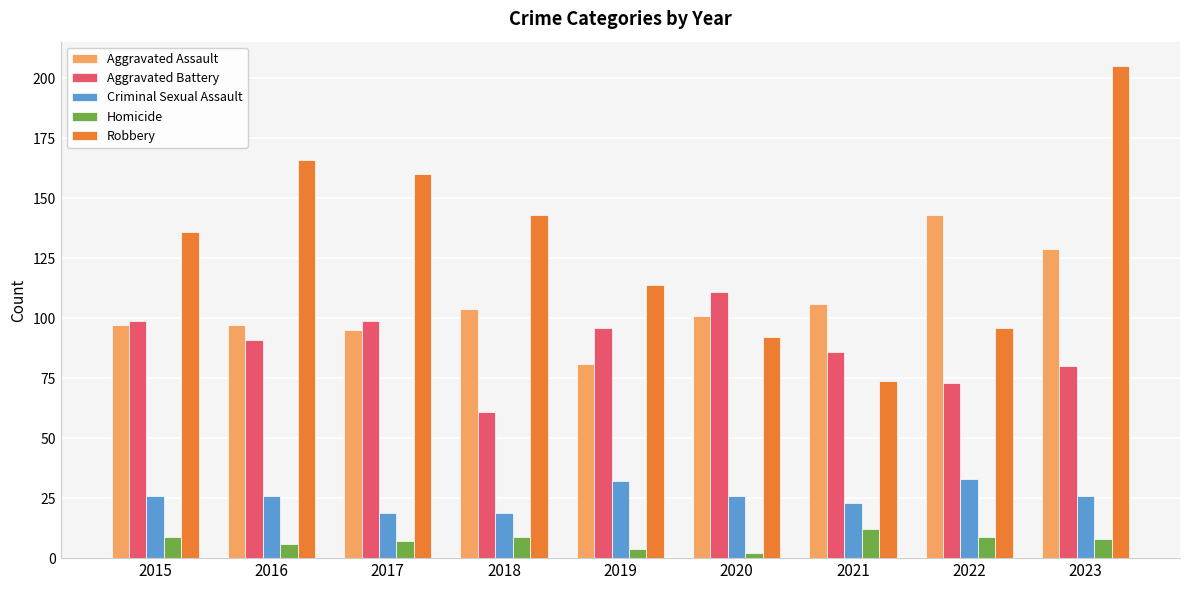

The Criminal Sexual Assault series shows 6 at 2021. True or false?

False